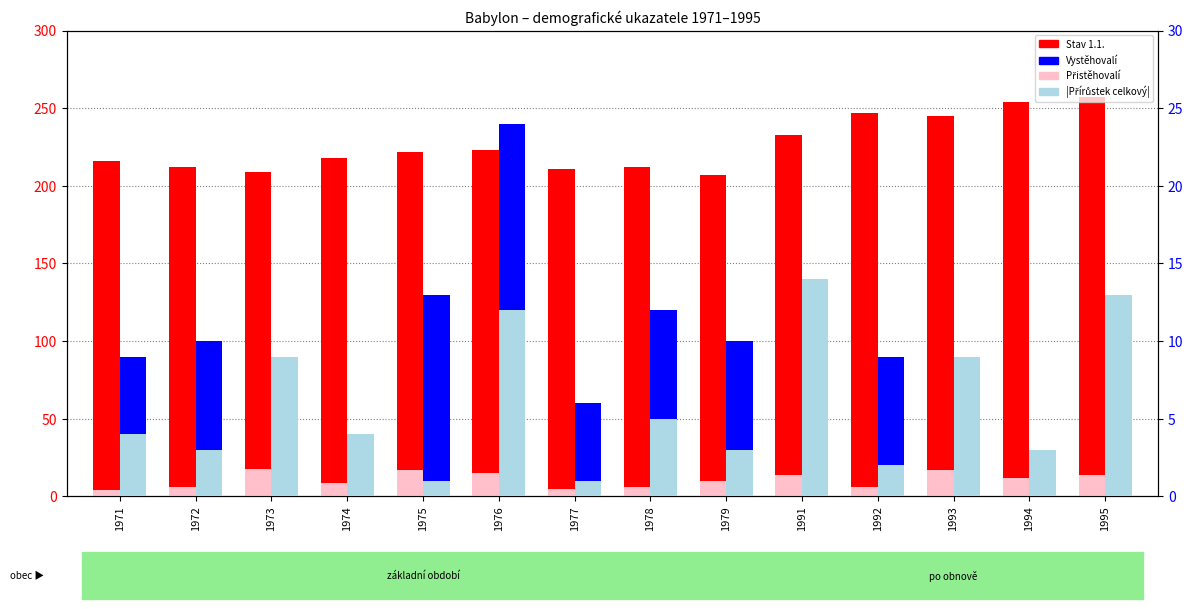

What is the difference between the highest and lowest values at 1971?

212